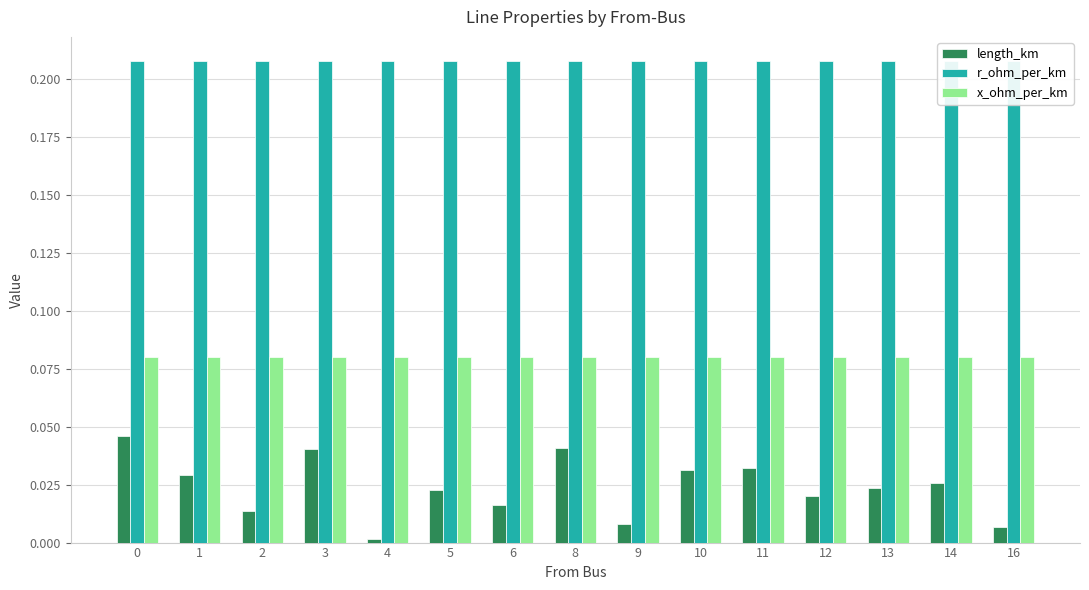

Between 3 and 9, which series saw the biggest shift?

length_km